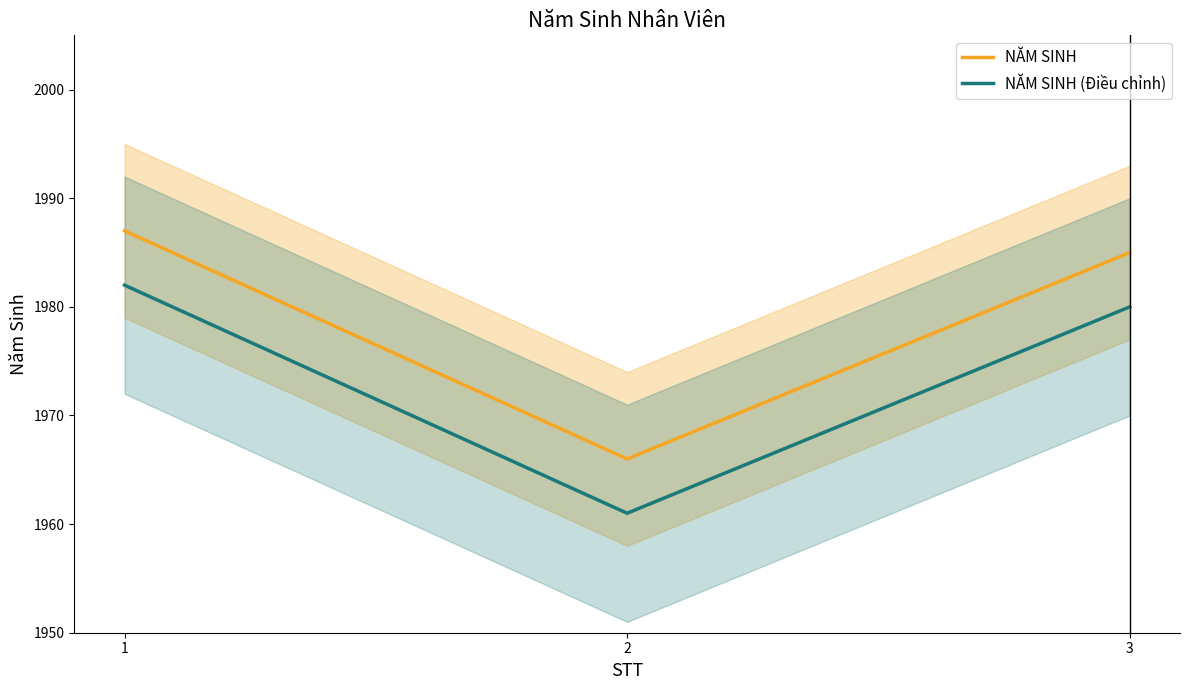

What is the total value across all series at 2?

3927